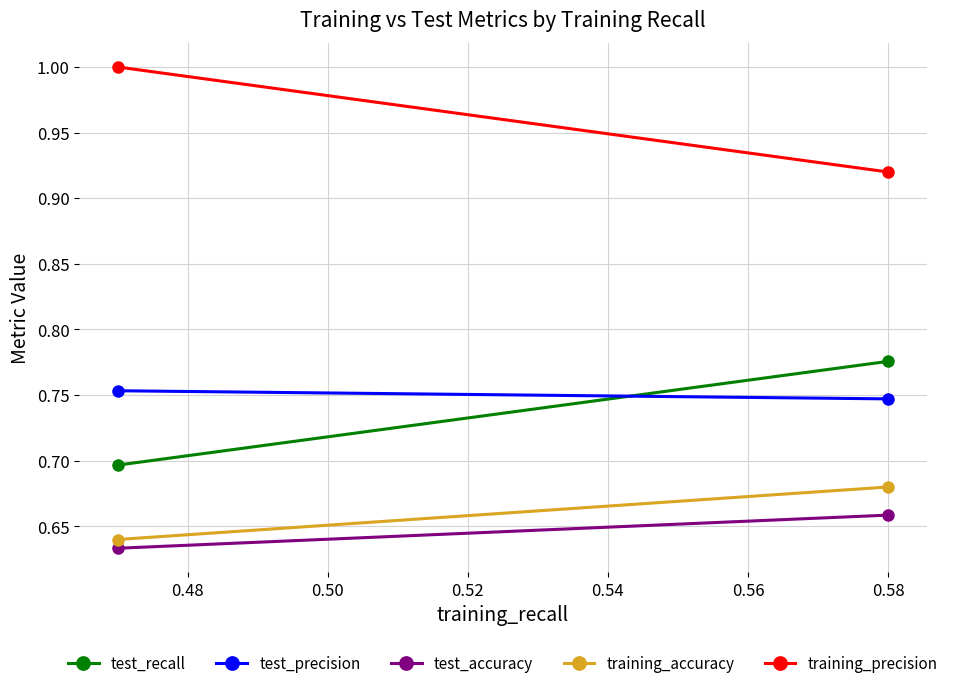

What is the smallest value displayed?

0.6